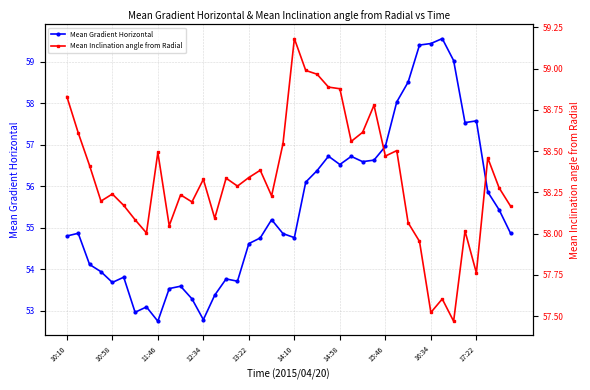

What is the smallest value displayed?

52.7